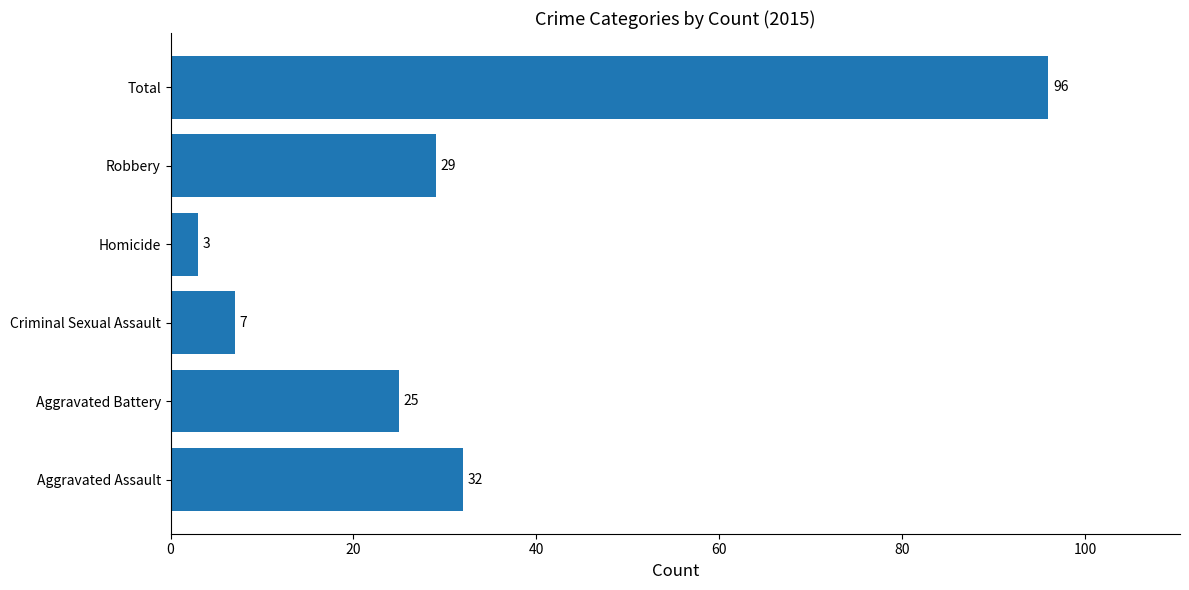

Are the bars horizontal?

Yes